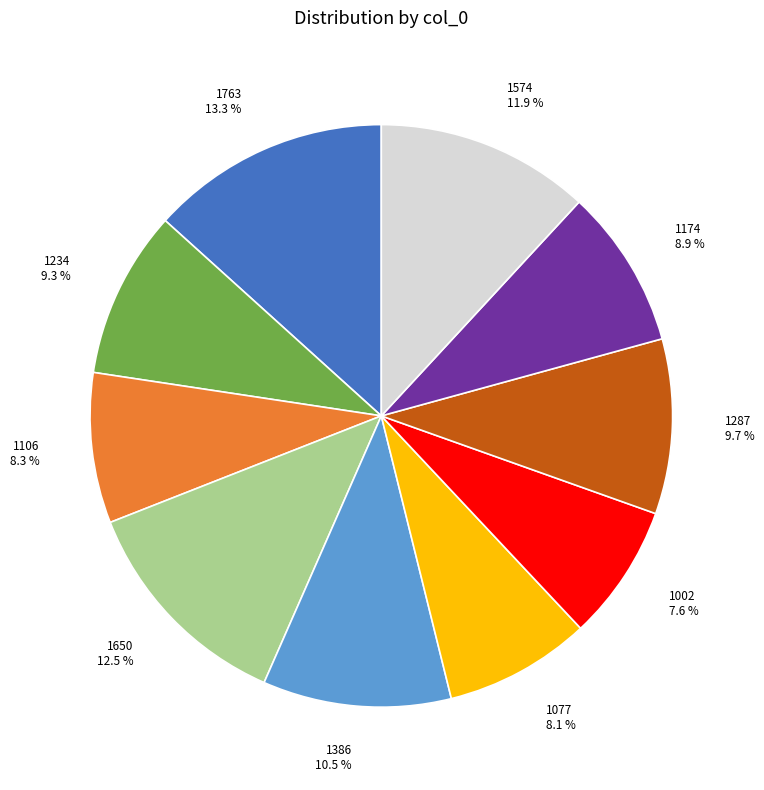

What is the smallest slice in the pie chart?

1002